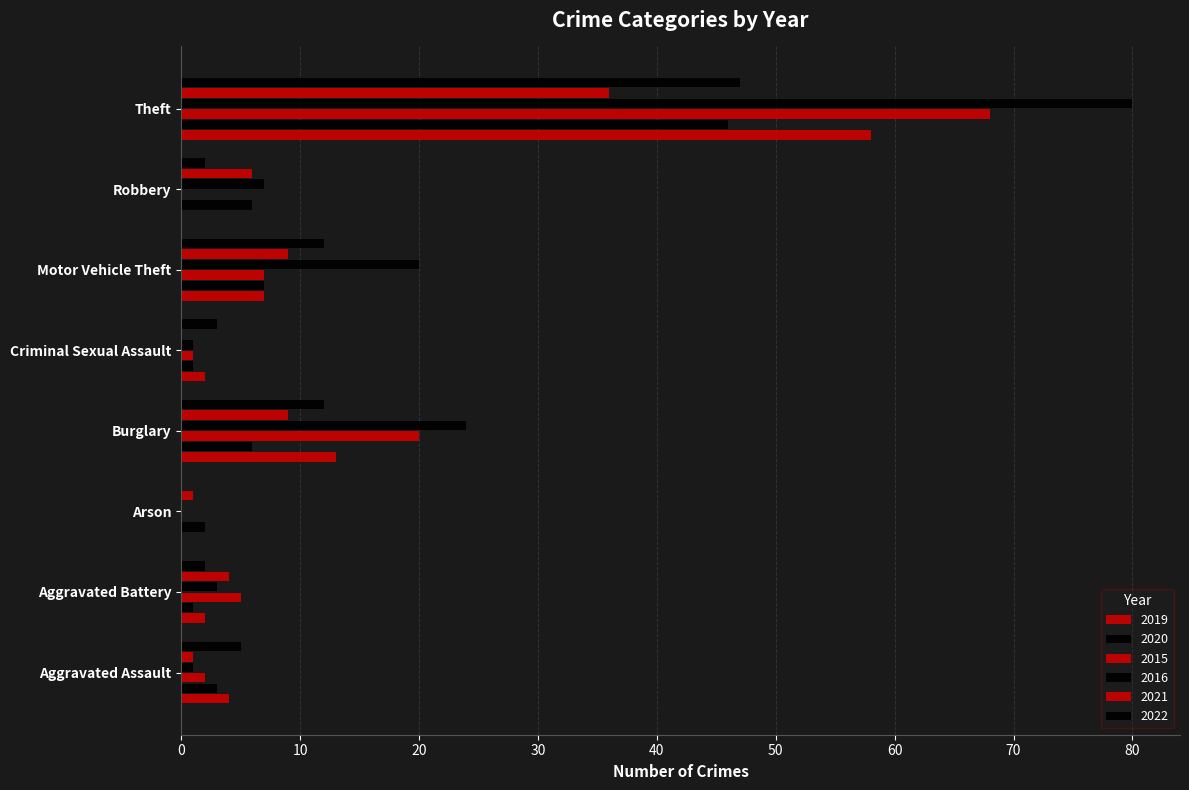

Count the number of categories in the chart.

8